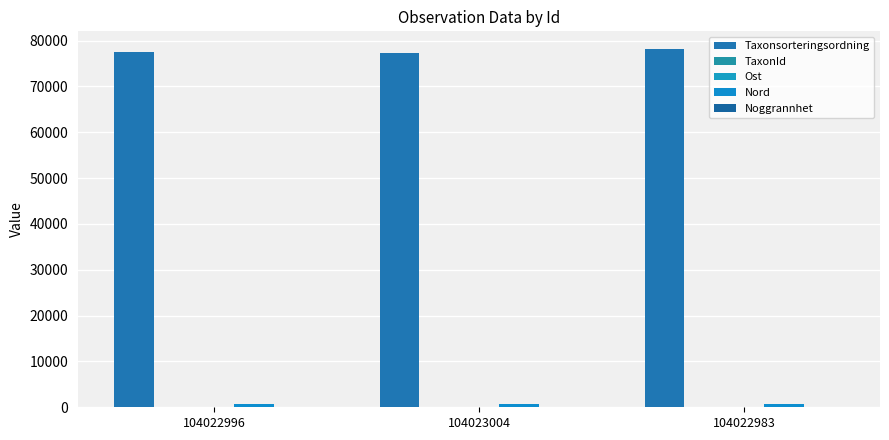

What is the total value across all series at 104023004?

78048.9